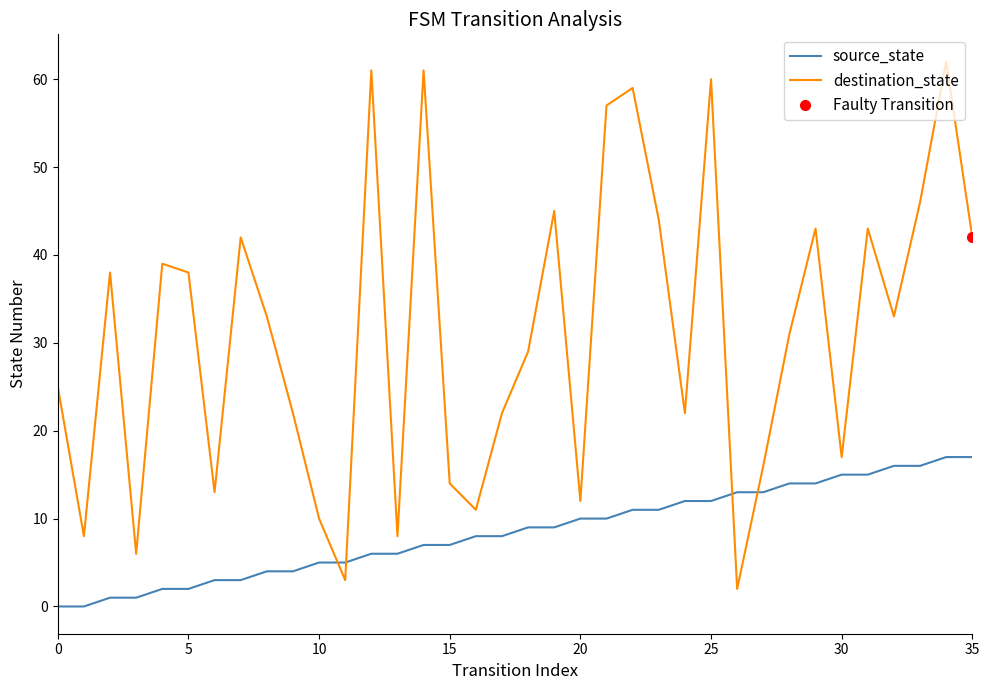

How many lines are shown in the chart?

2